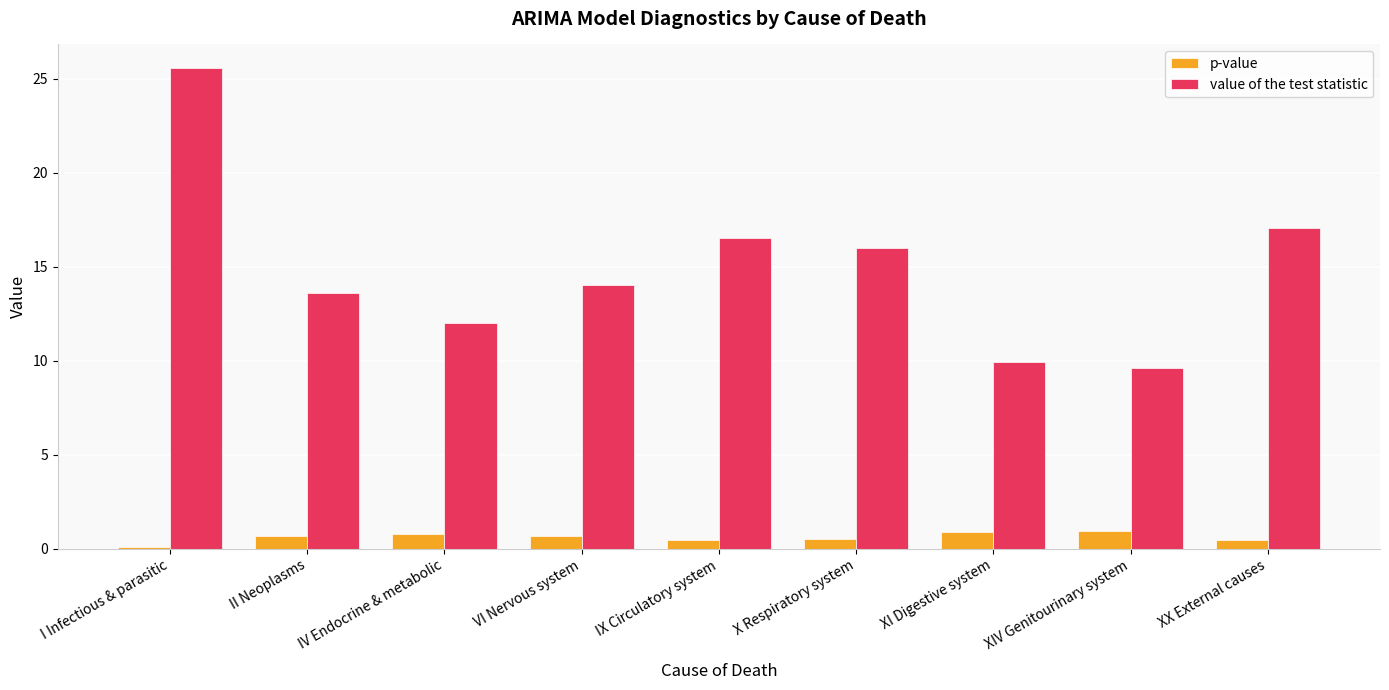

What is the lowest value of the p-value series?

0.1